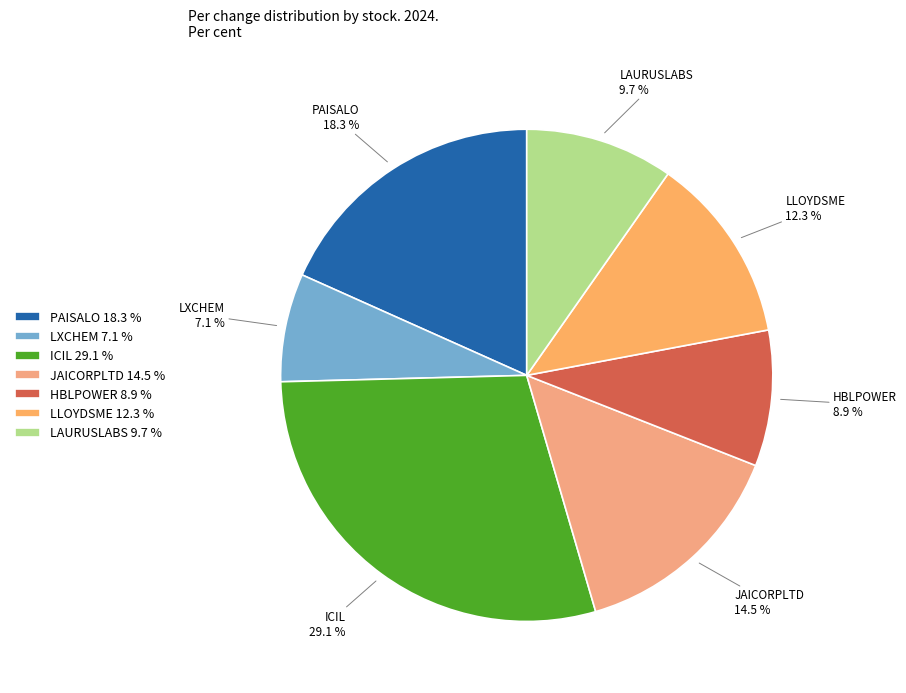

Is it true that JAICORPLTD is 1% of the pie?

False